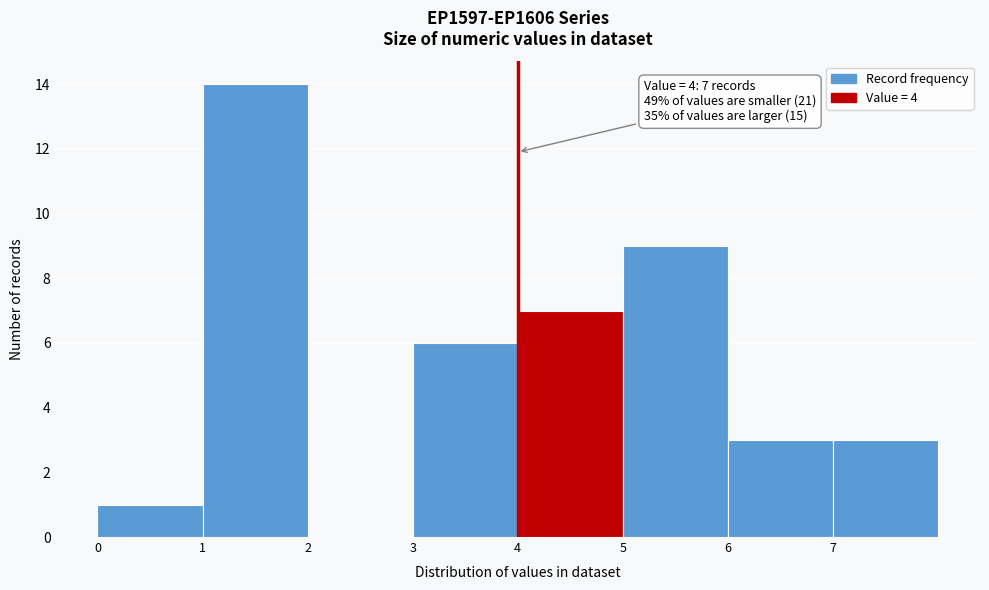

Over which range of the x-axis is the bar tallest?

1 to 2